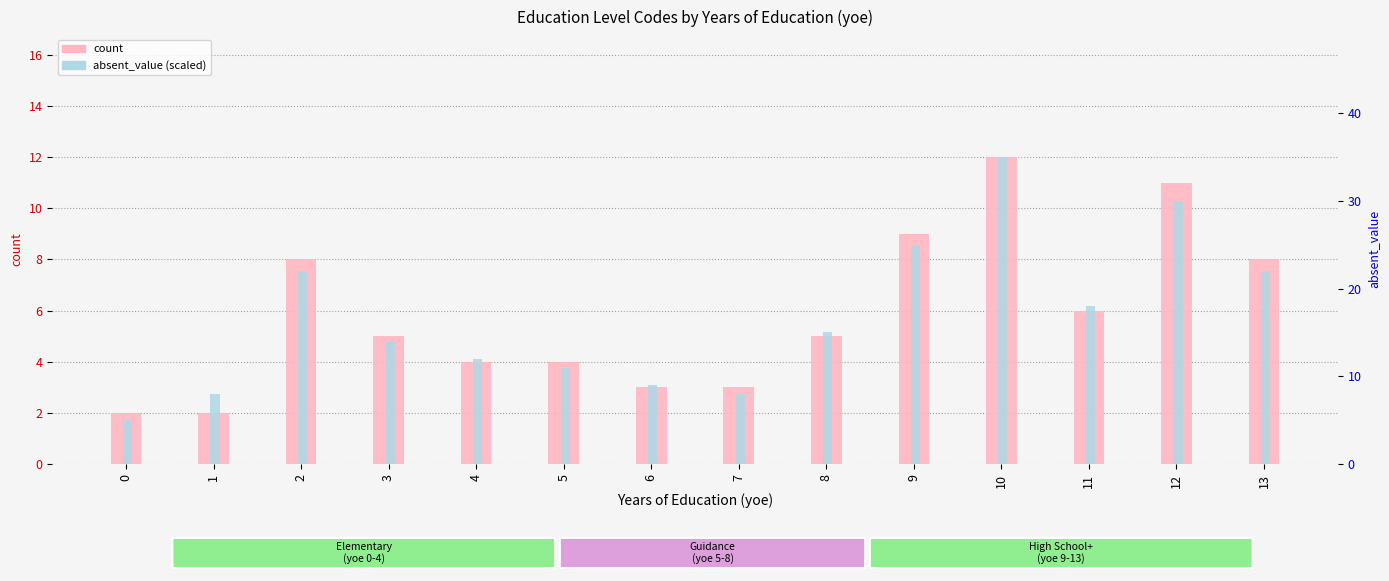

Count the number of categories in the chart.

14